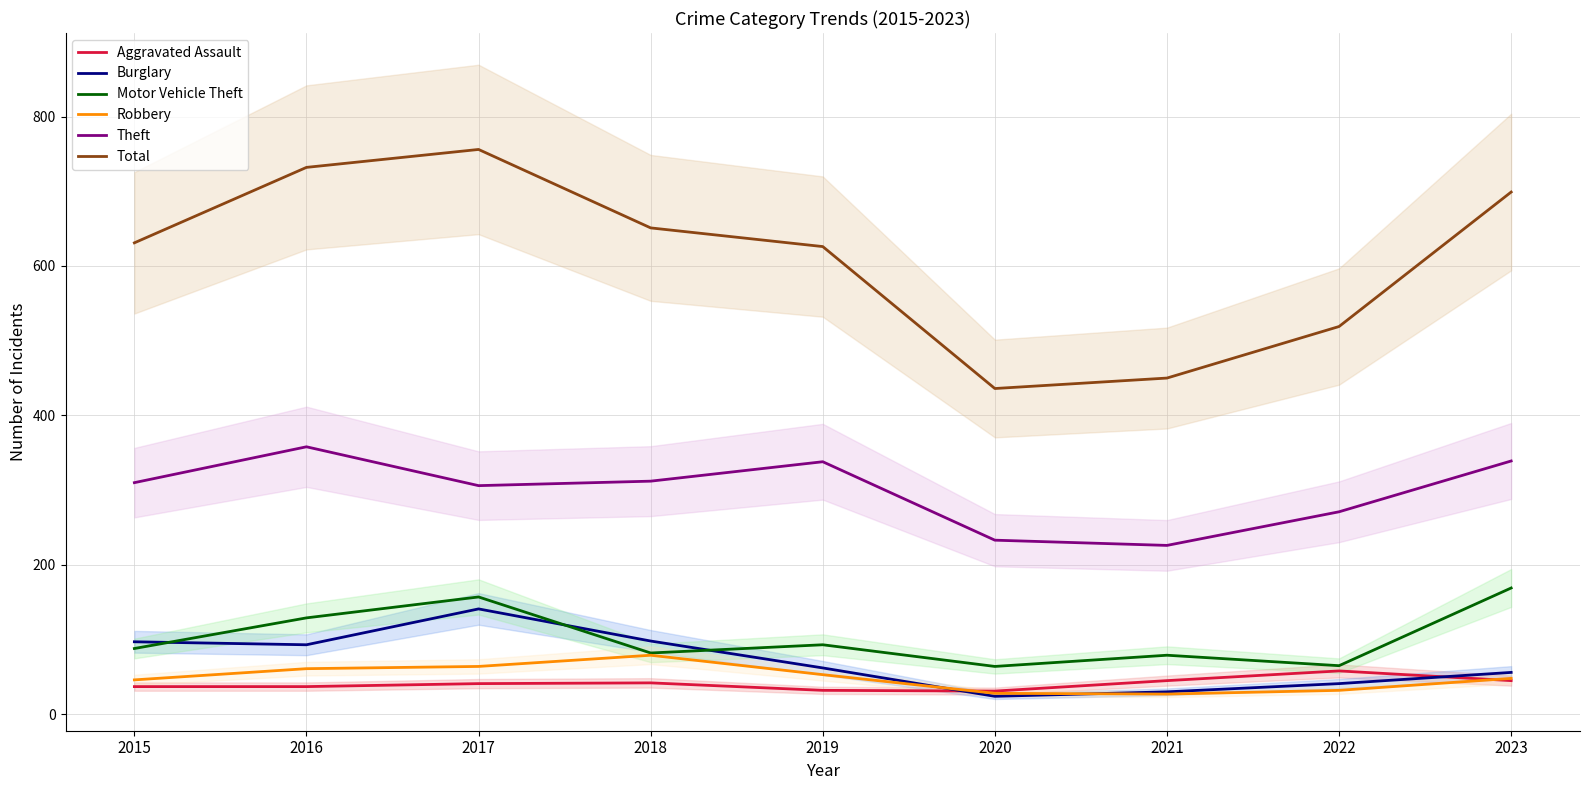

At which category does Burglary reach its first local valley?

2016